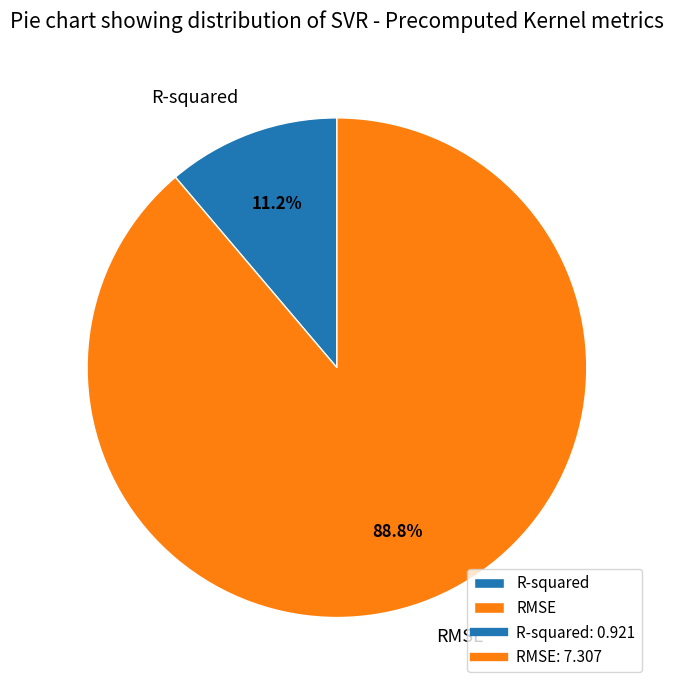

What is the ratio of the value at R-squared to the value at RMSE?

0.1